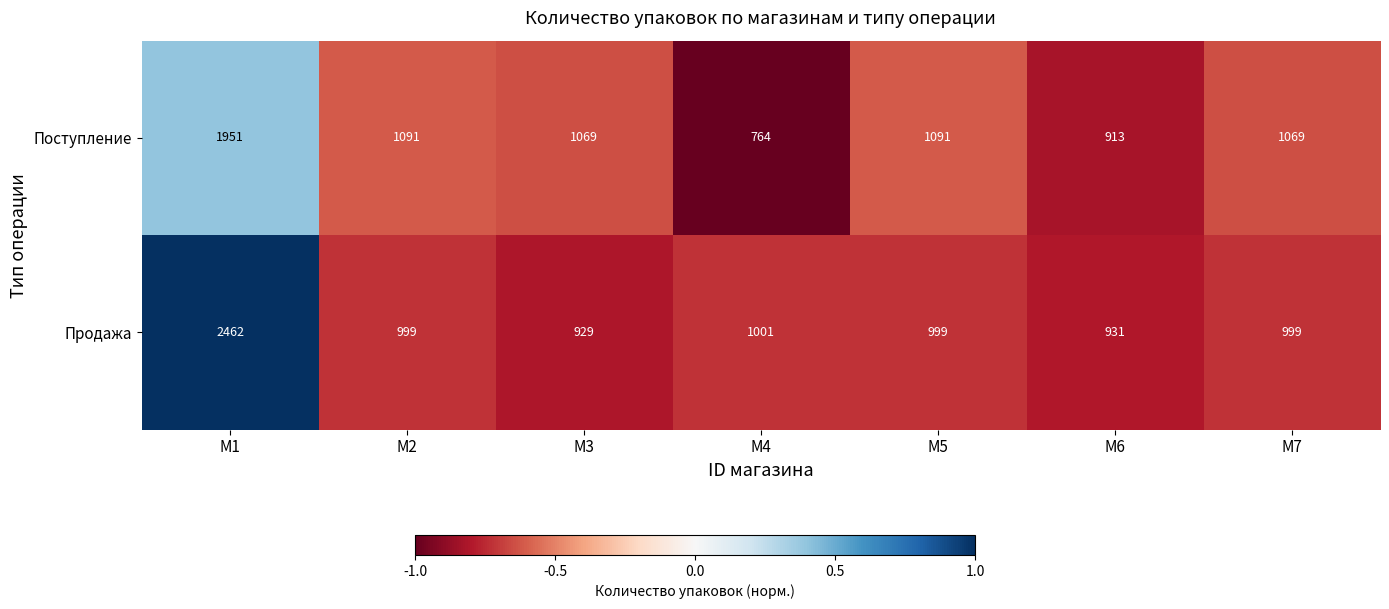

Reading left to right, transcribe all the data shown in this chart.

Поступление: 1951	1091	1069	764	1091	913	1069
Продажа: 2462	999	929	1001	999	931	999